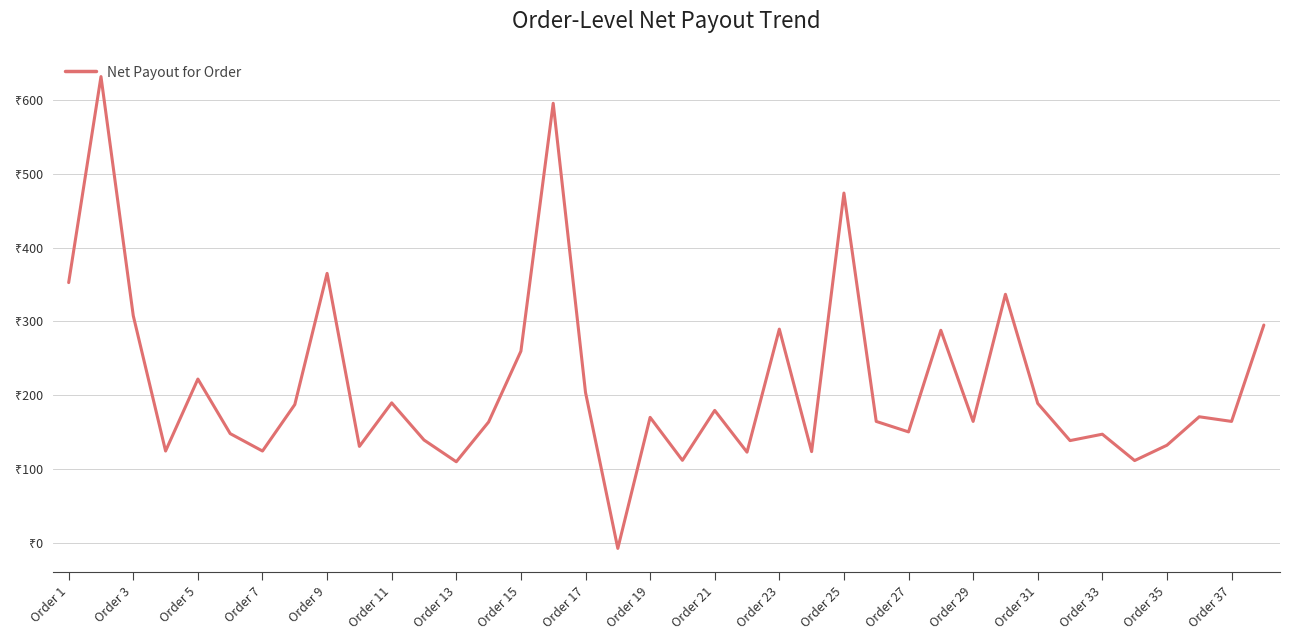

What is the value of the 26th point from the left?

164.4